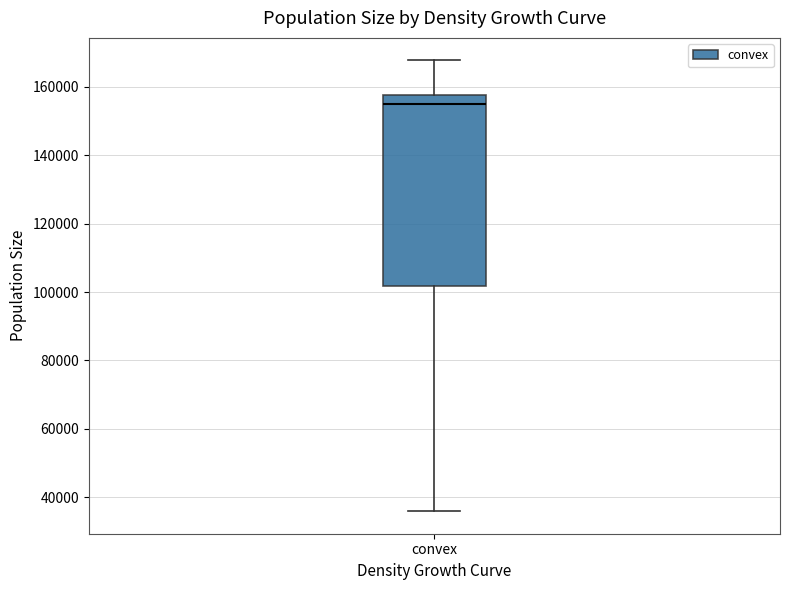

Where is the upper edge of the box for convex on the y-axis? The values are not printed on the chart, so give them approximately, as read against the axis.

158000